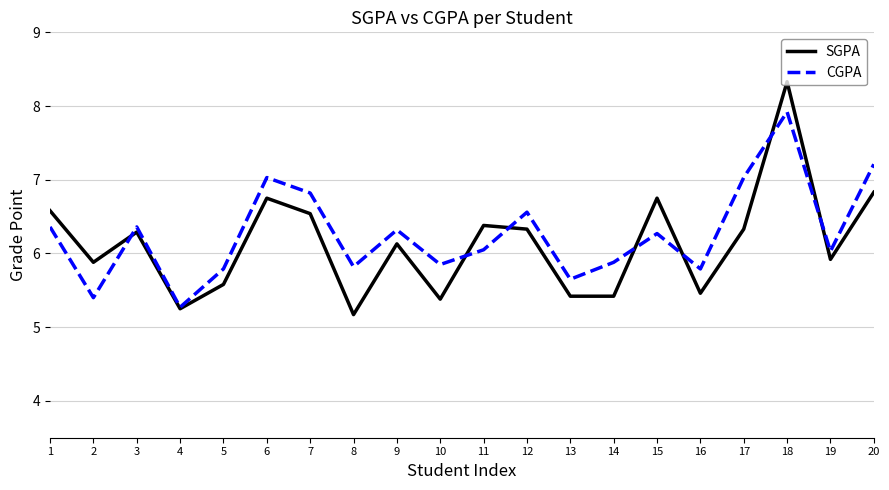

What is the sum of all CGPA values?

125.4